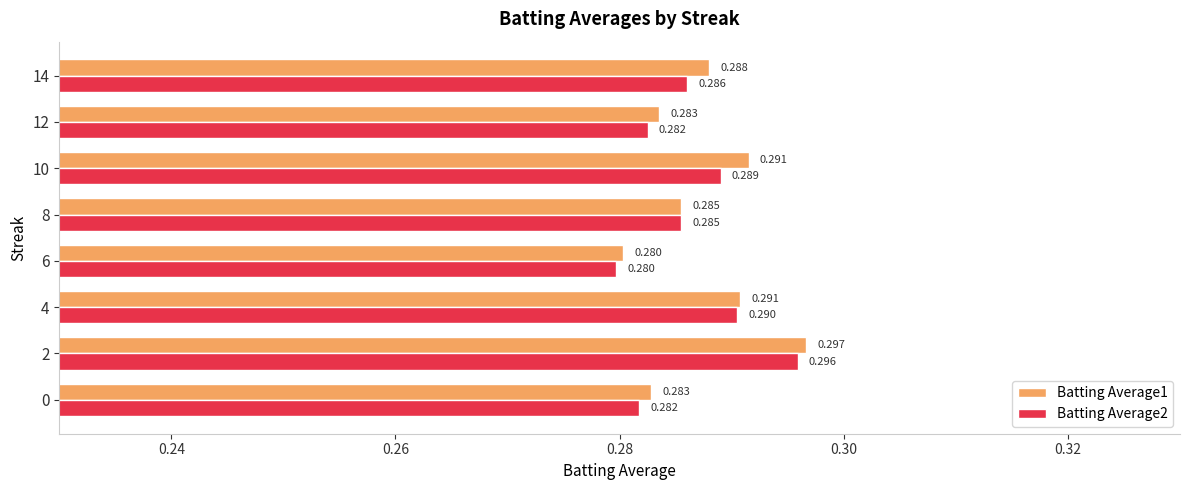

Is the value of Batting Average2 at 14 greater than the value of Batting Average1 at 6?

Yes